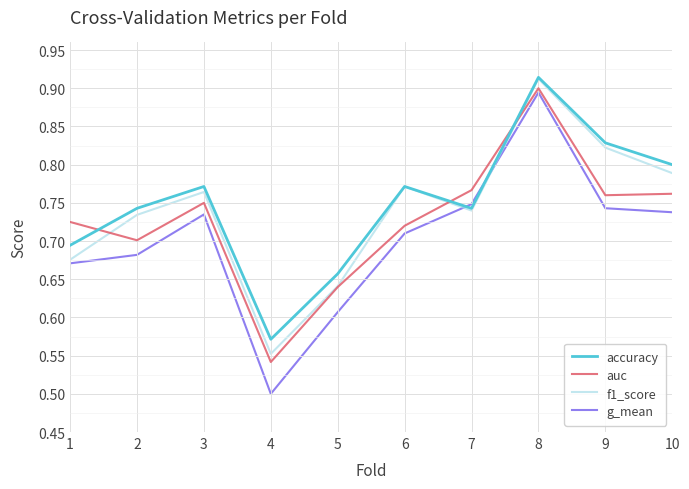

Which series changed the most between 4 and 8?

g_mean